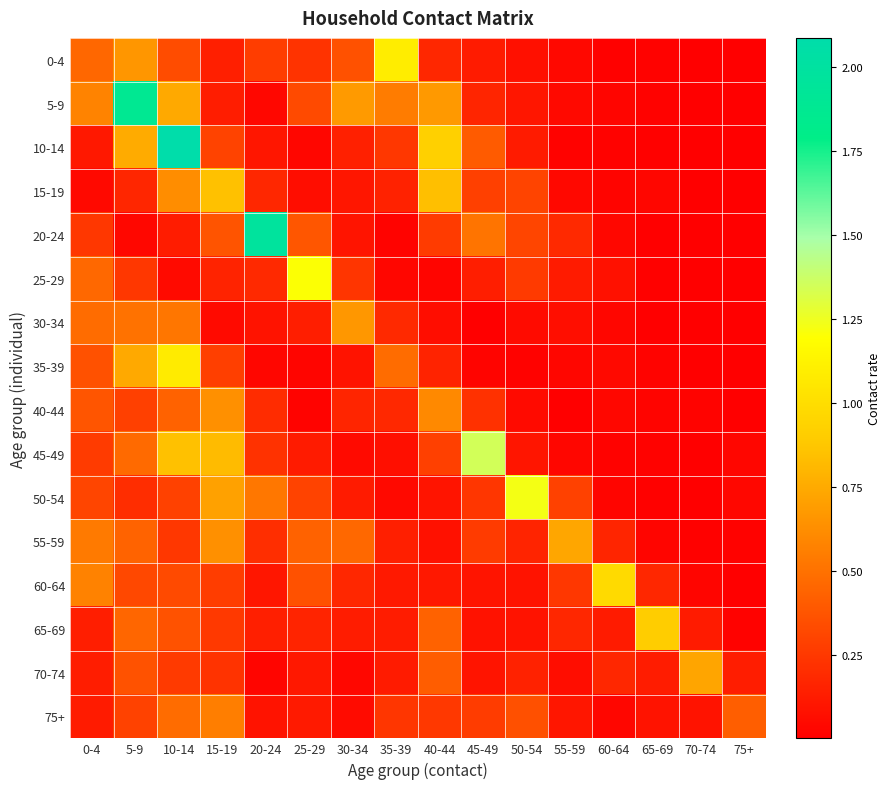

At how many categories does at least one series exceed 0?

16